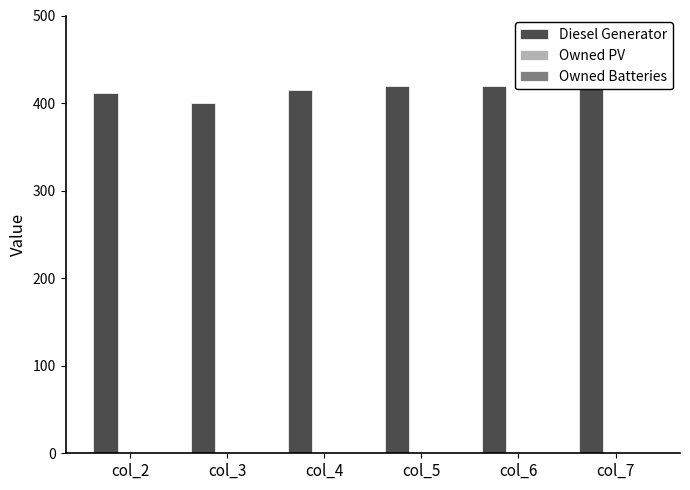

Reading right to left, list all the values displayed in this chart.

Diesel Generator: col_7=420	col_6=420	col_5=420	col_4=415	col_3=400	col_2=411
Owned PV: col_7=0	col_6=0	col_5=0	col_4=0	col_3=0	col_2=0
Owned Batteries: col_7=0	col_6=0	col_5=0	col_4=0	col_3=0	col_2=0